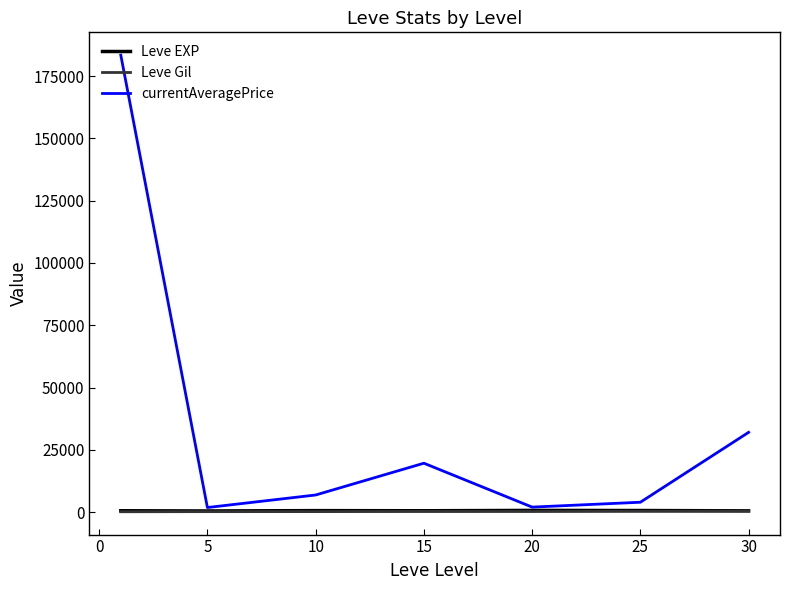

Which series has the largest total across all categories?

currentAveragePrice